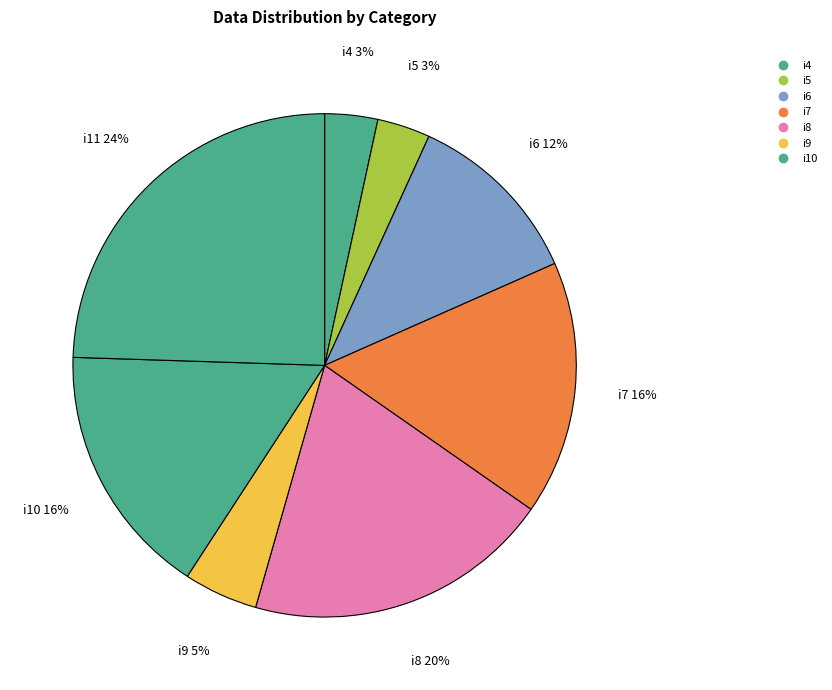

How many slices are in this pie chart?

8